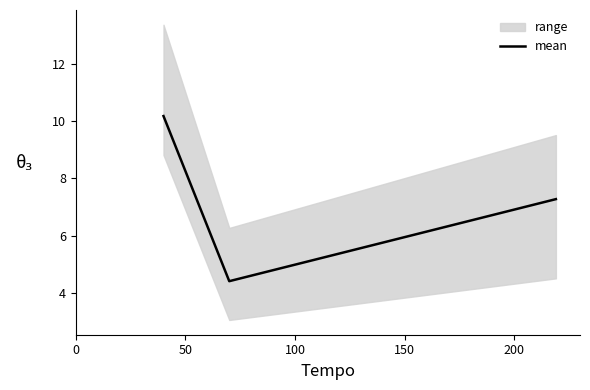

What is the lowest value of the mean series?

4.4